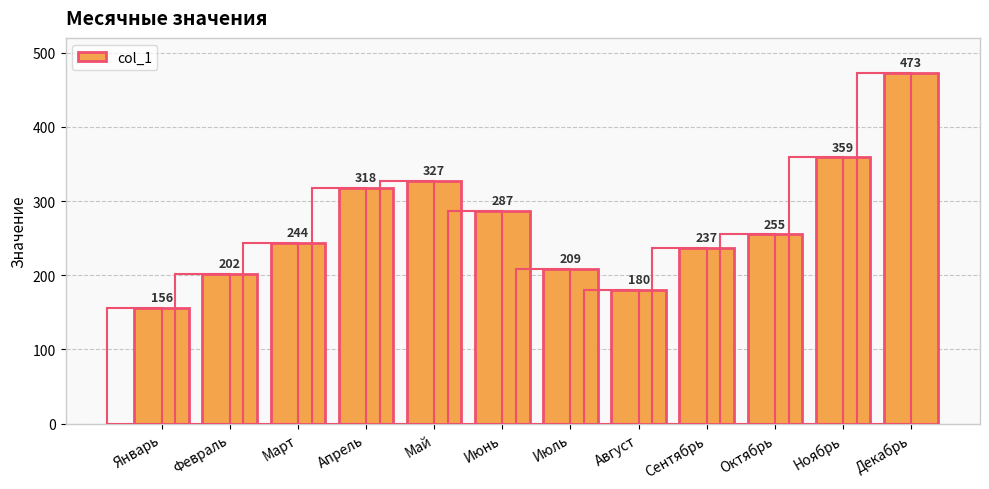

What value does the data have at Май, to the nearest 5?

325